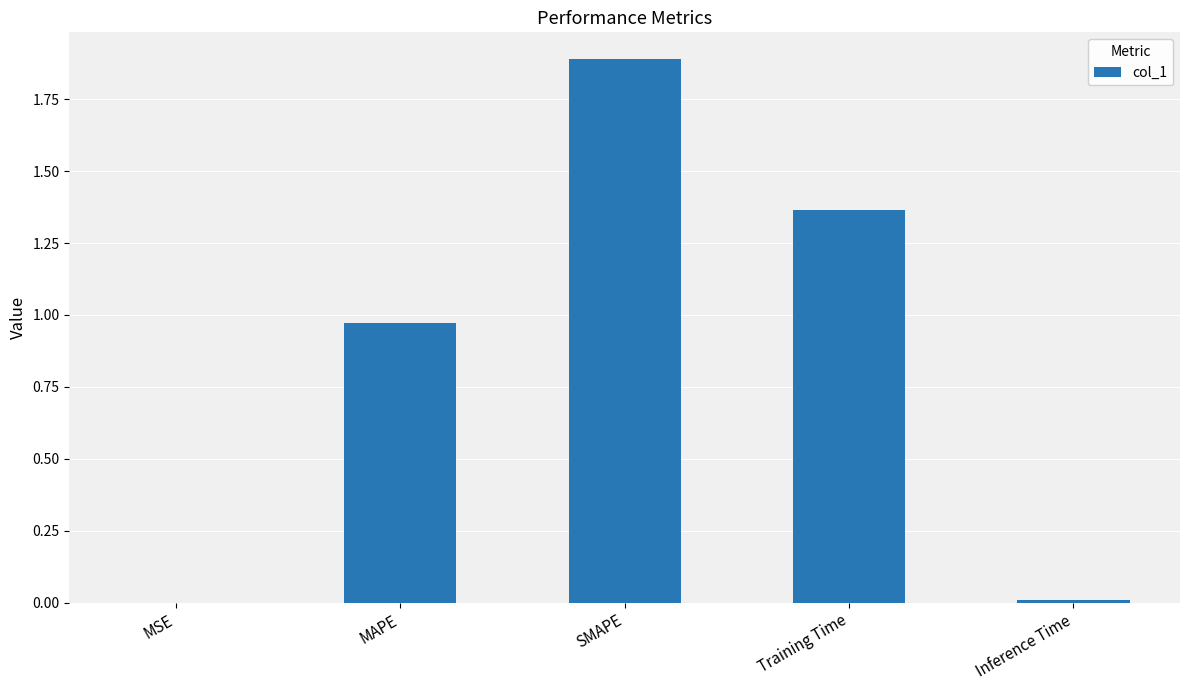

Which label corresponds to the largest value in the chart?

SMAPE